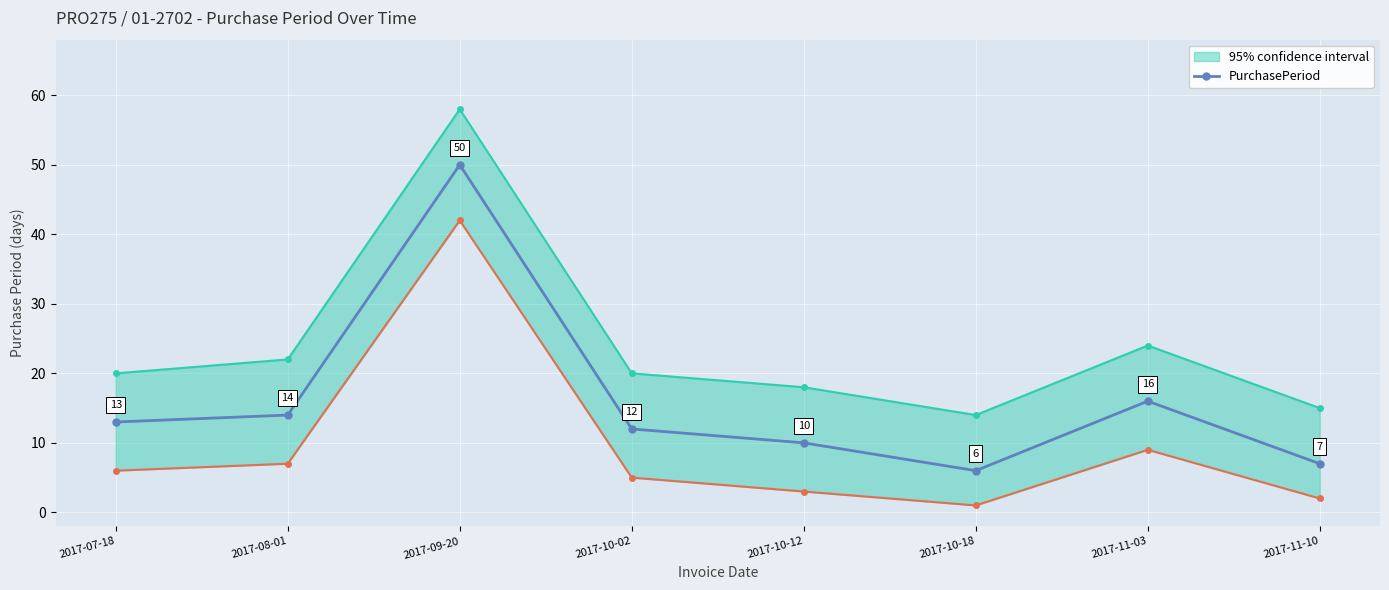

What is the label of the 2nd point from the left?

2017-08-01